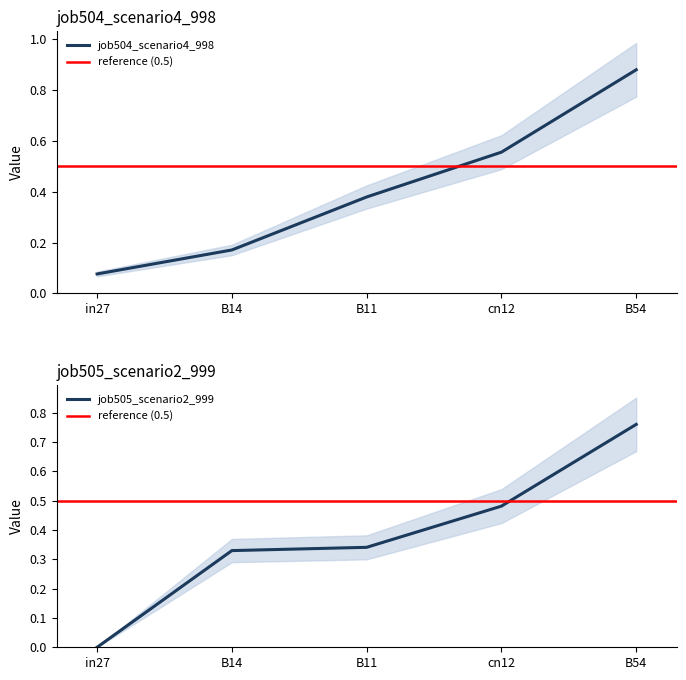

What is the total value across all series at in27?

0.1